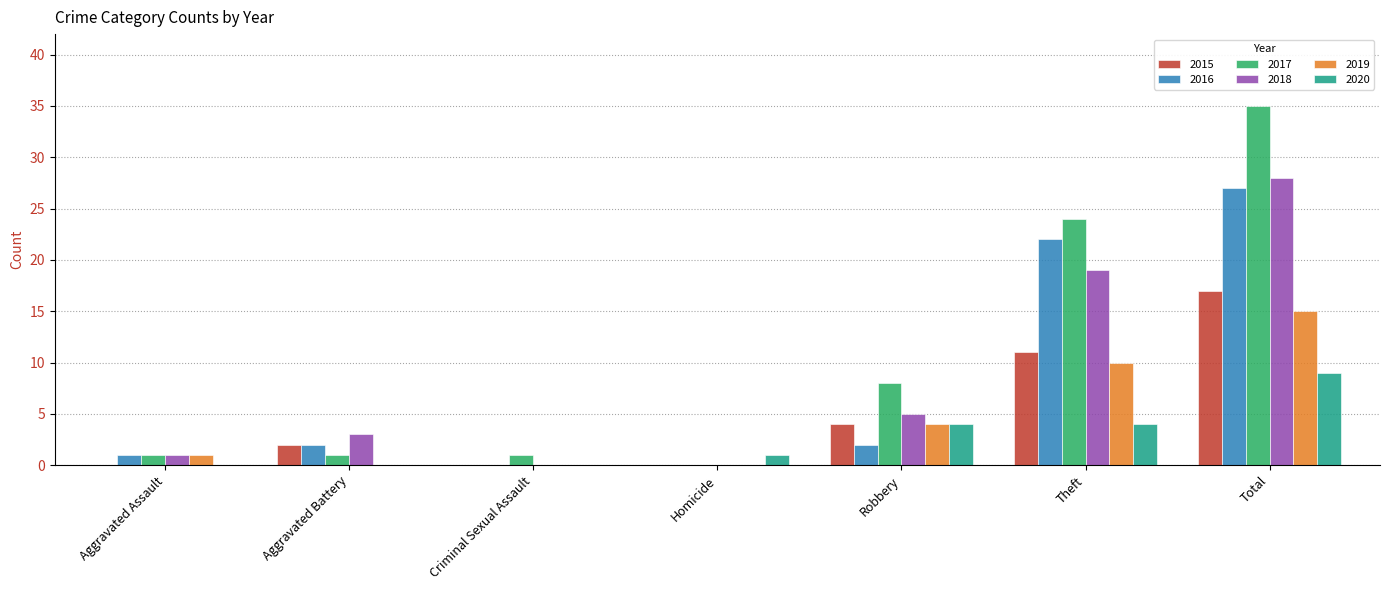

Which series has the largest total across all categories?

2017